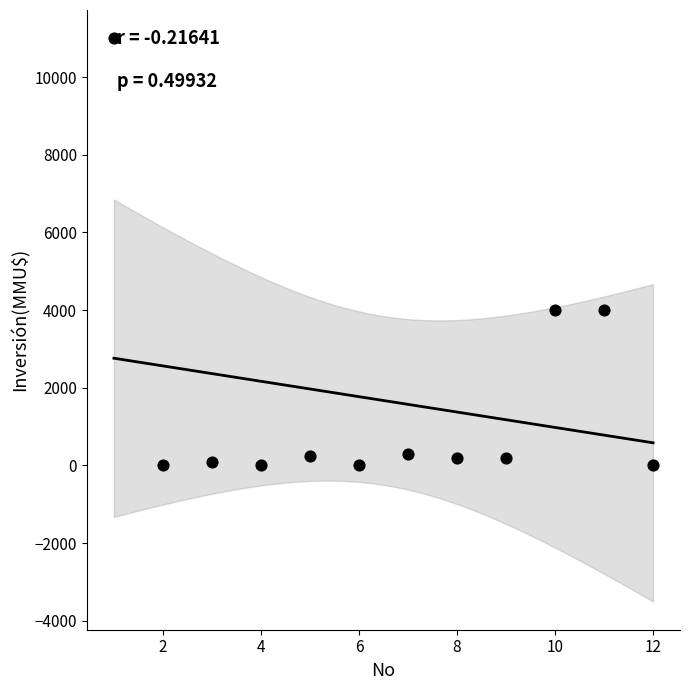

What is the average X value?

6